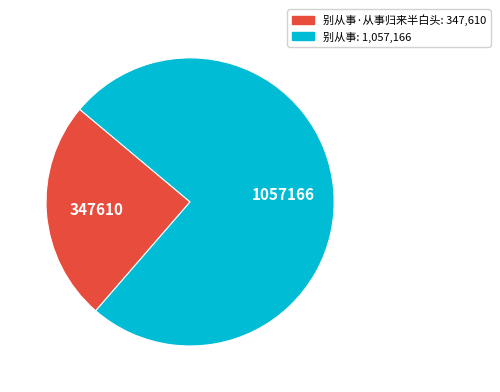

How many segments does this pie chart have?

2